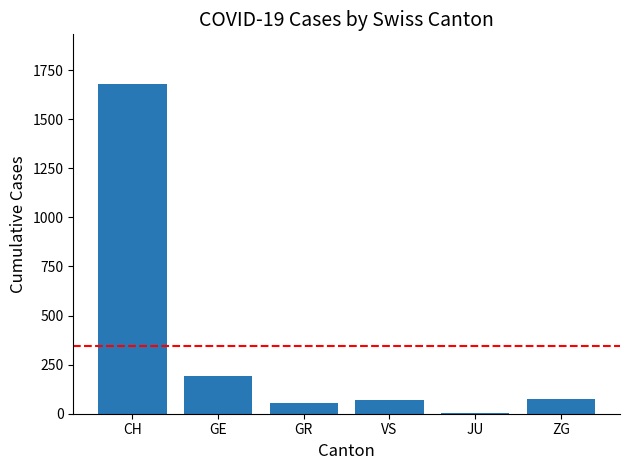

What is the sum of all values?

2078